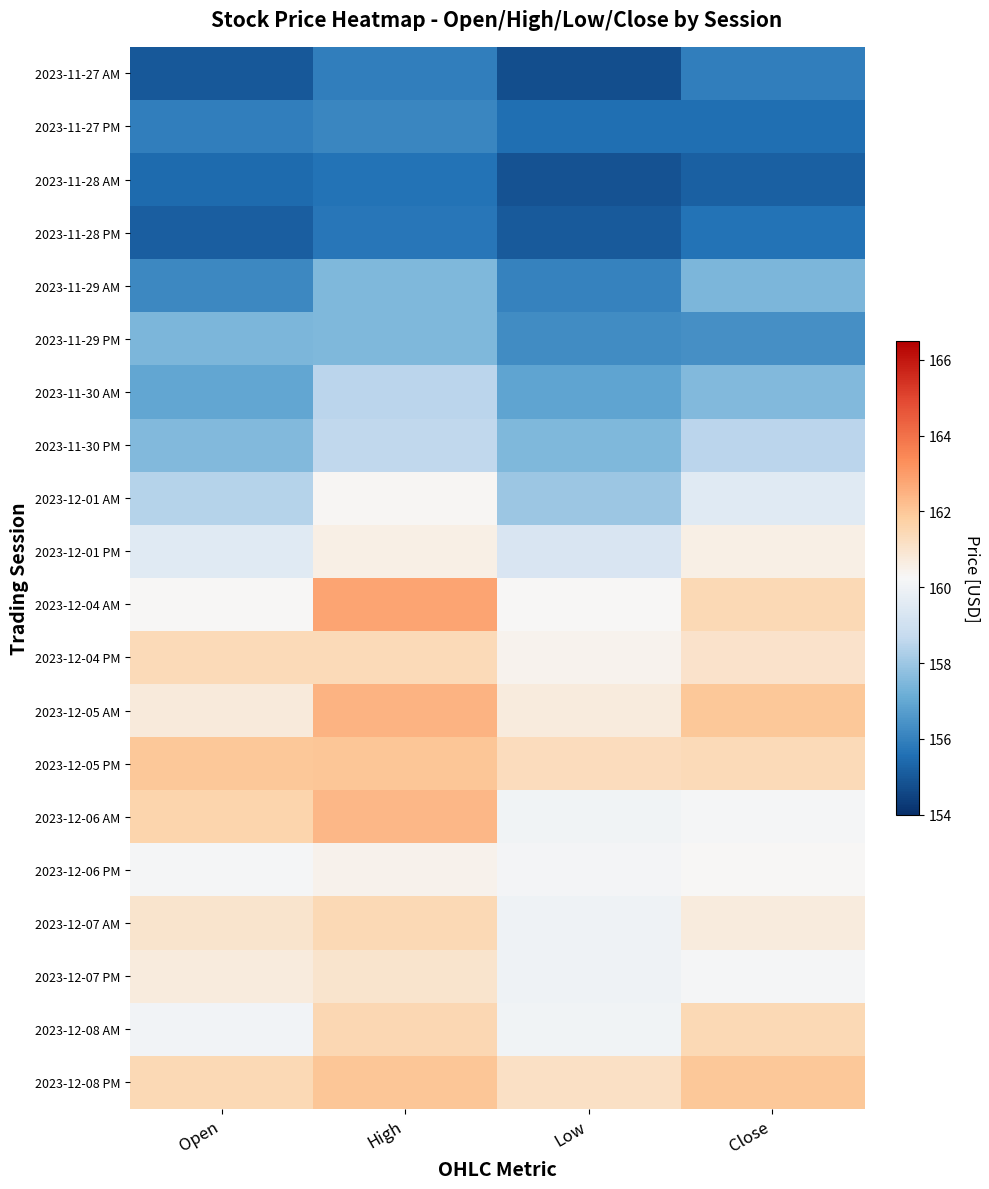

Which series has the largest total across all categories?

2023-12-05 PM